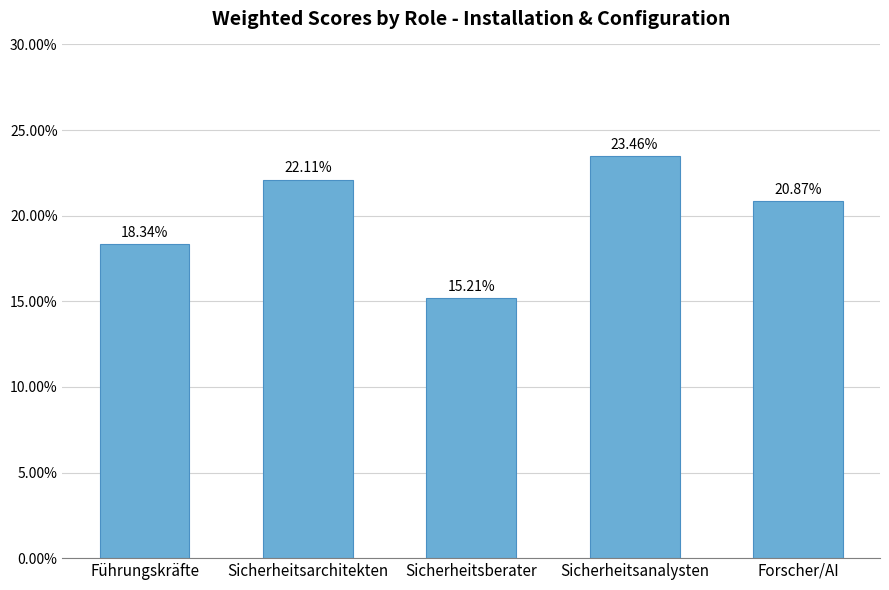

Which label corresponds to the smallest value in the chart?

Sicherheitsberater